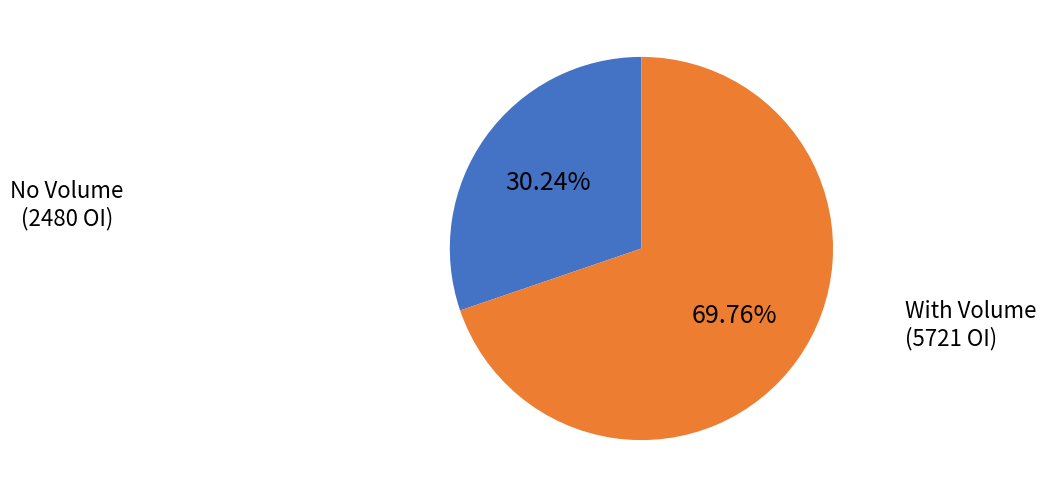

Is there any slice that represents more than half of the pie?

Yes